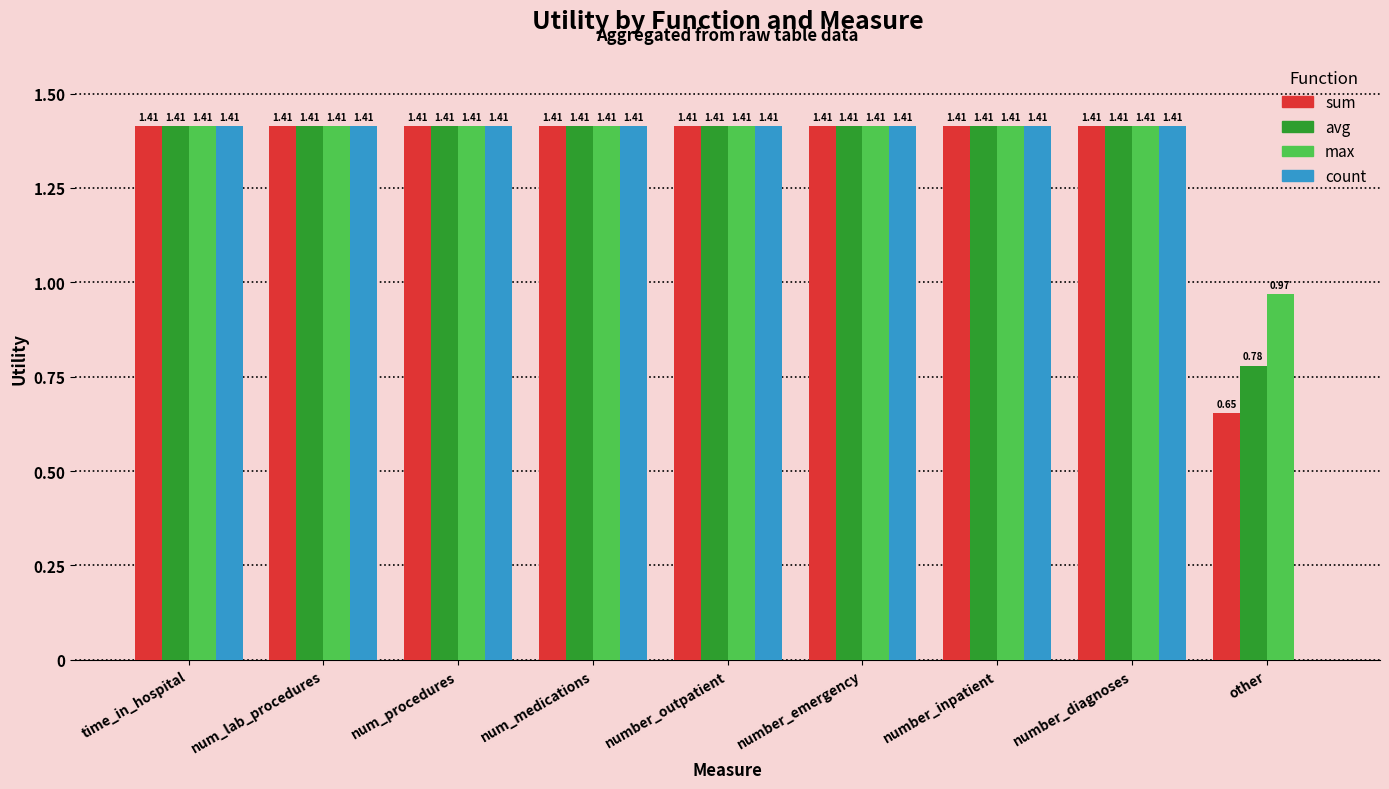

Is the value of avg at number_diagnoses greater than the value of sum at other?

Yes